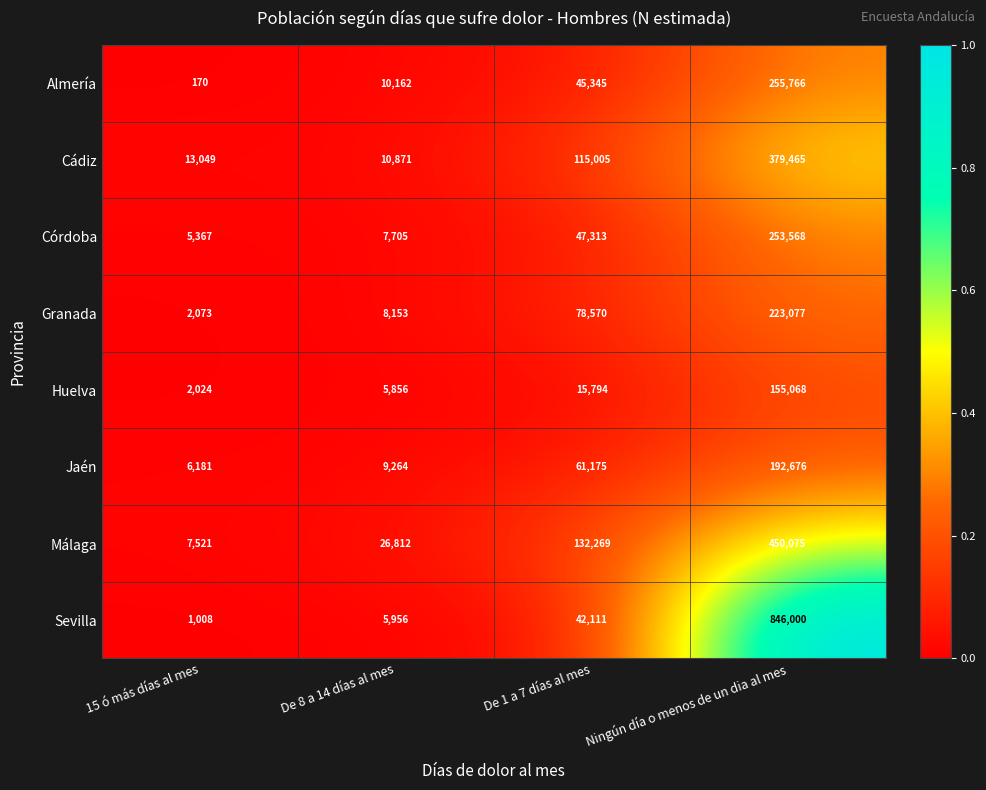

Which series has the largest total across all categories?

Sevilla